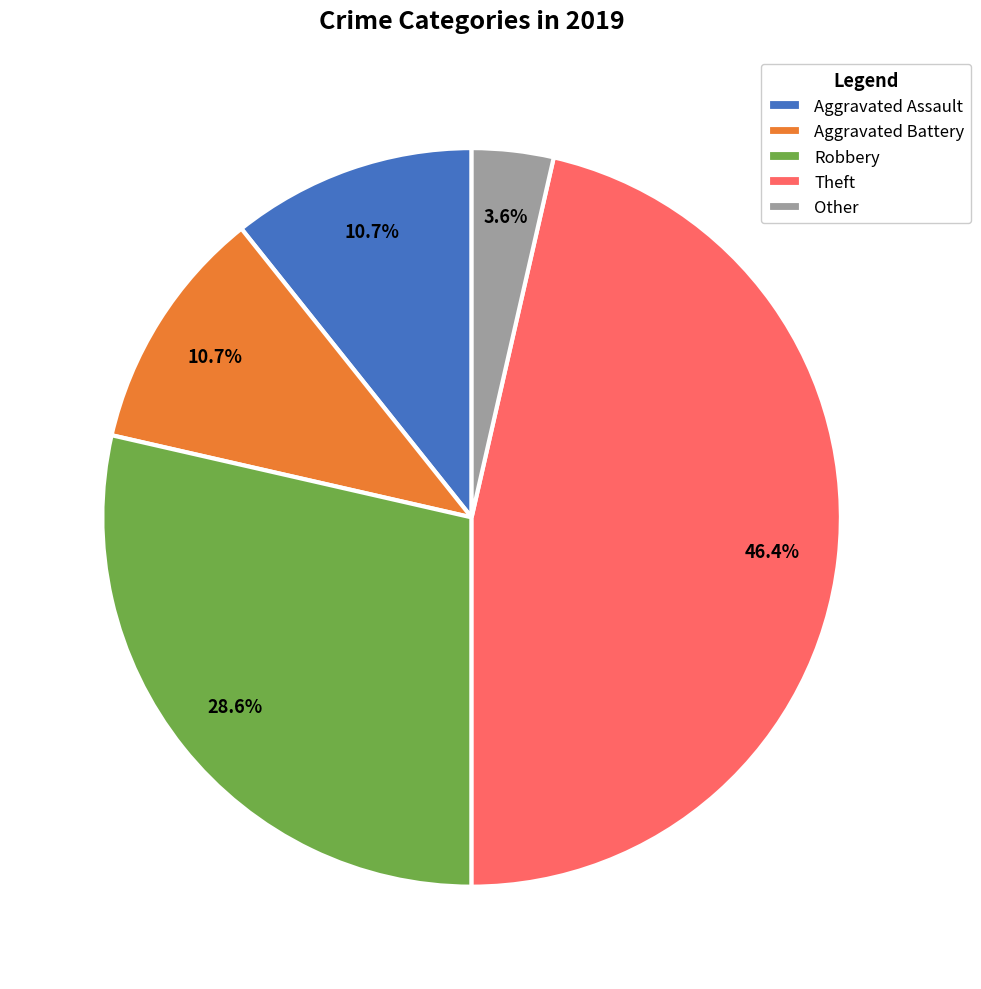

Which category has the biggest portion of the pie?

Theft